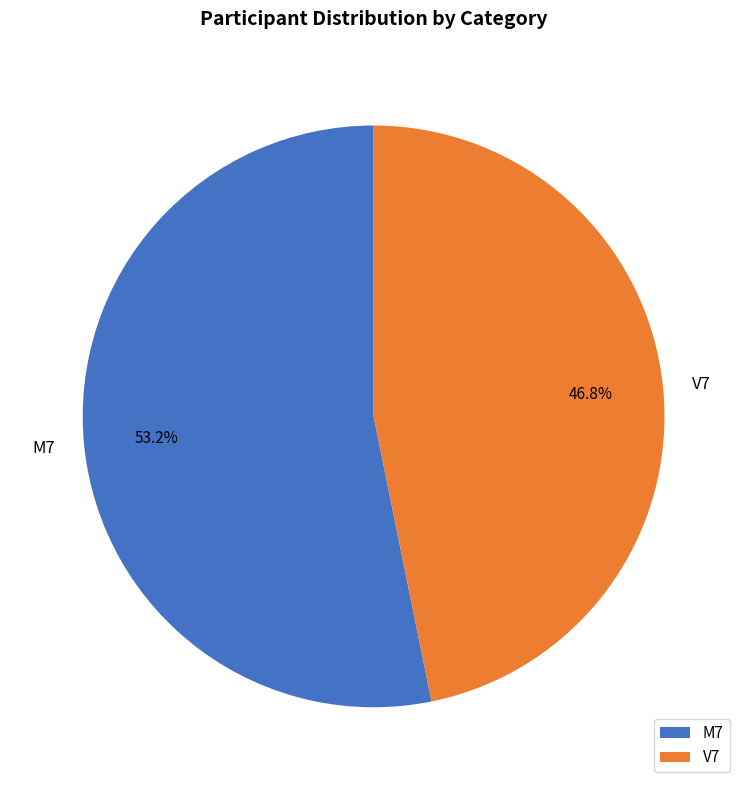

To the nearest percent, what is the difference between the M7 and V7 slice percentages?

6%